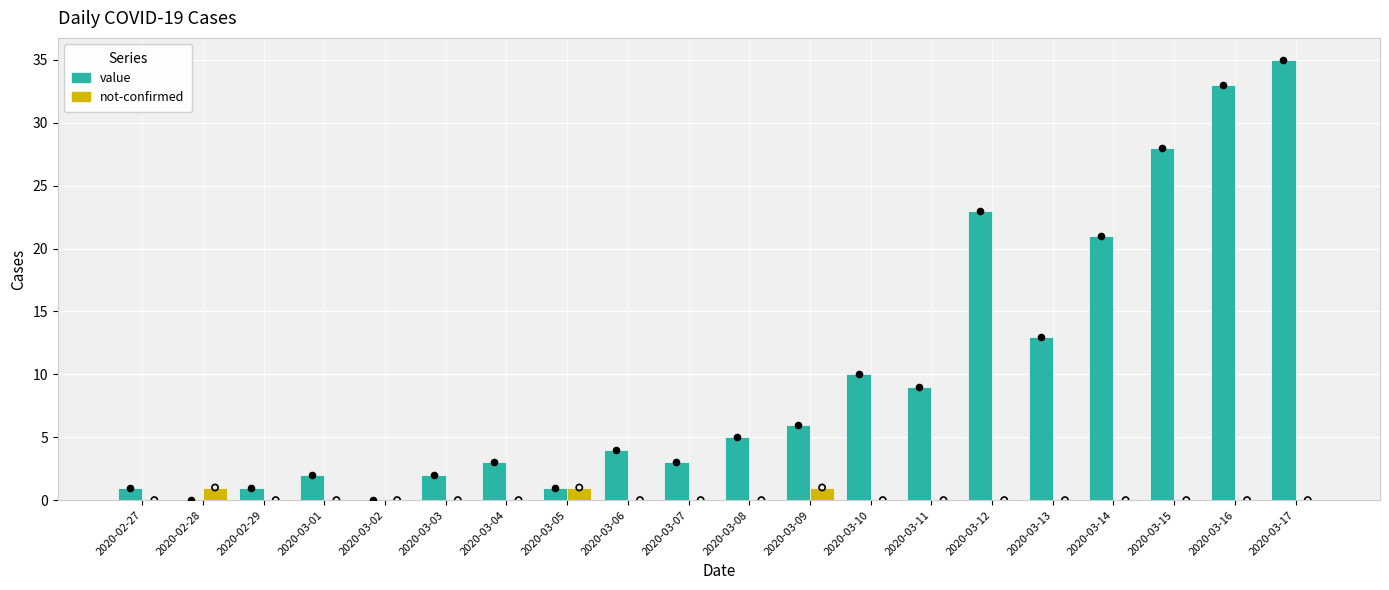

At how many categories does at least one series exceed 19?

5